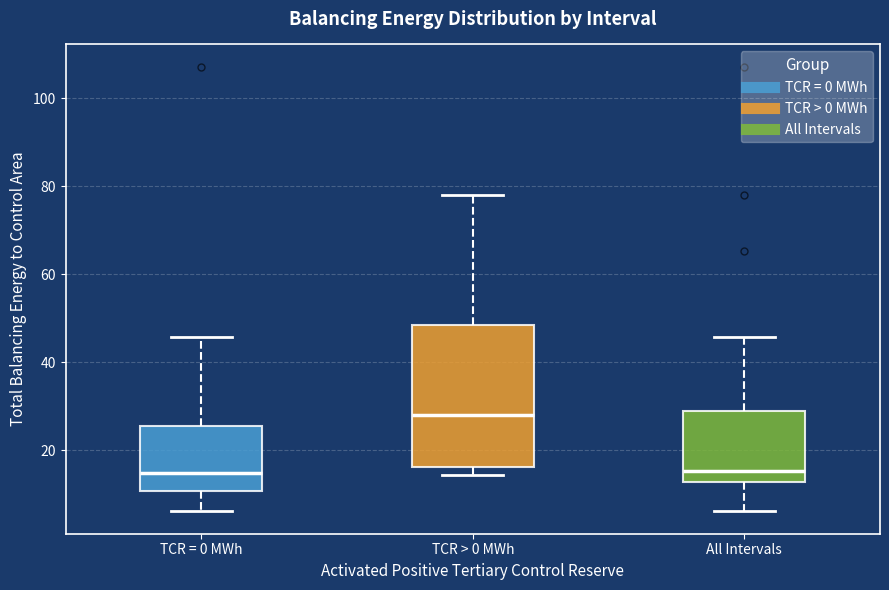

Reading left to right, read every box against the y-axis: the position of its median line, the range the box covers, and the ends of its whiskers. The values are not printed on the chart, so give them approximately, as read against the axis.

TCR = 0 MWh: median 14, box 10 to 26, whiskers 6 to 46
TCR > 0 MWh: median 28, box 16 to 48, whiskers 14 to 78
All Intervals: median 16, box 12 to 28, whiskers 6 to 46